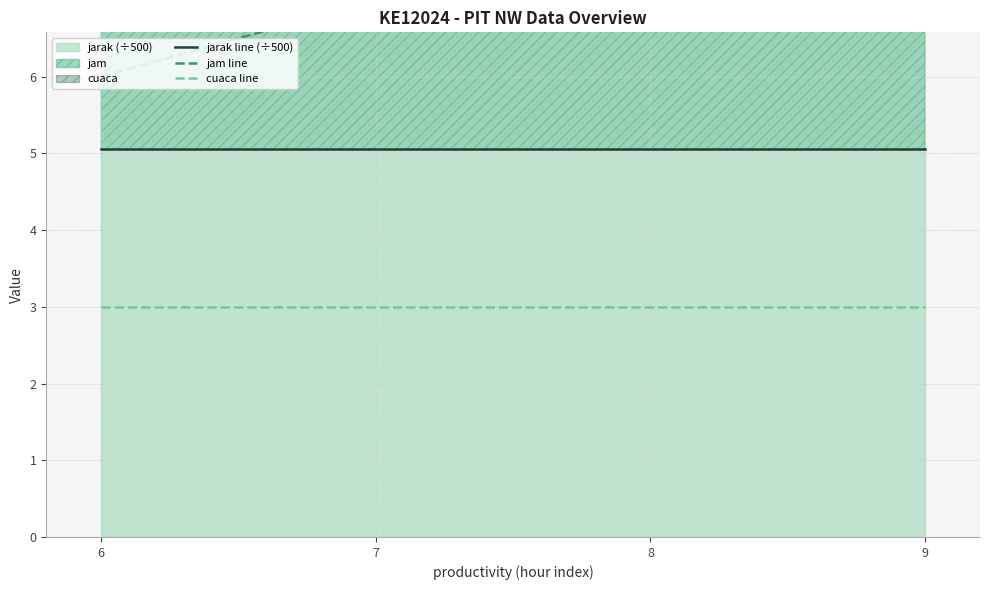

What is the smallest value displayed?

3.0